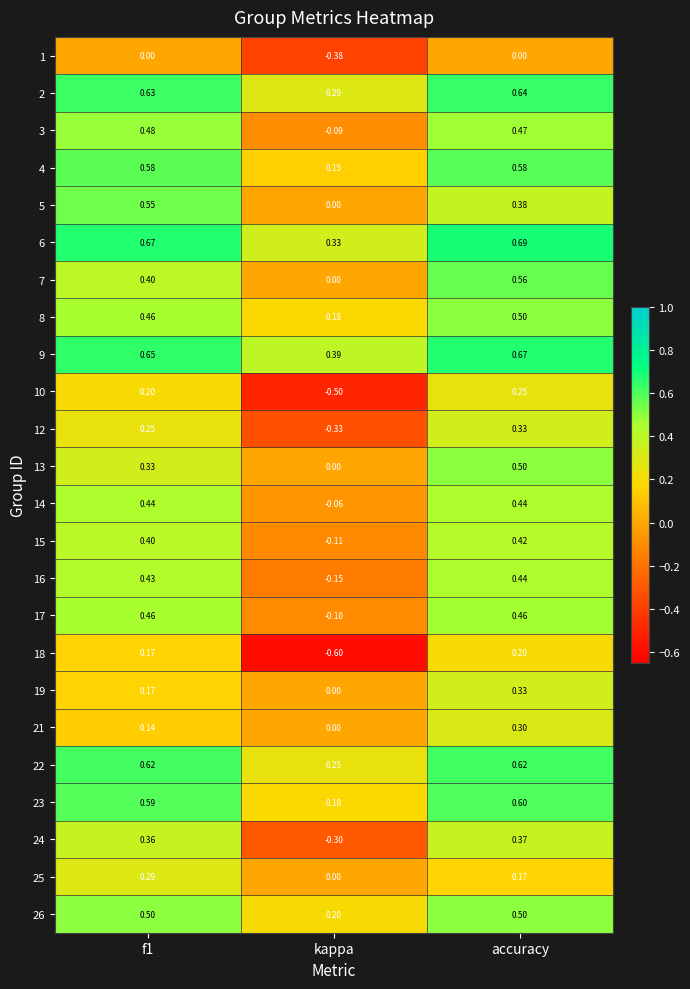

At which label is 4 closest to 0?

kappa